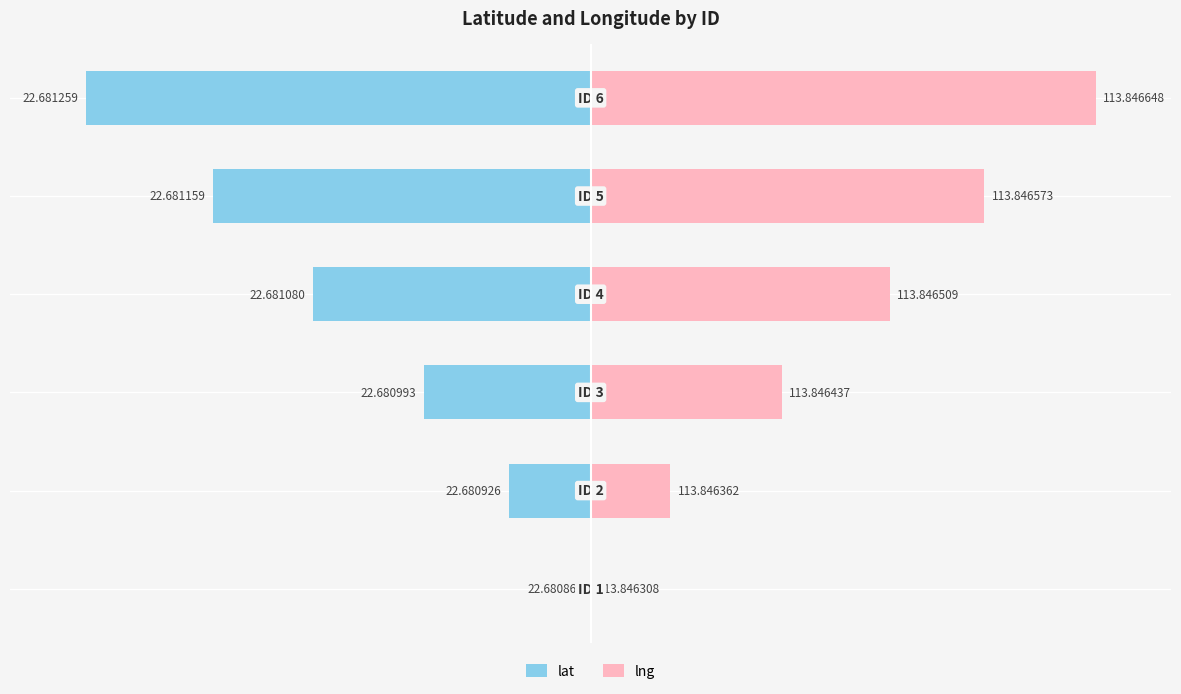

Is it true that lng equals 5.6 at −100?

False